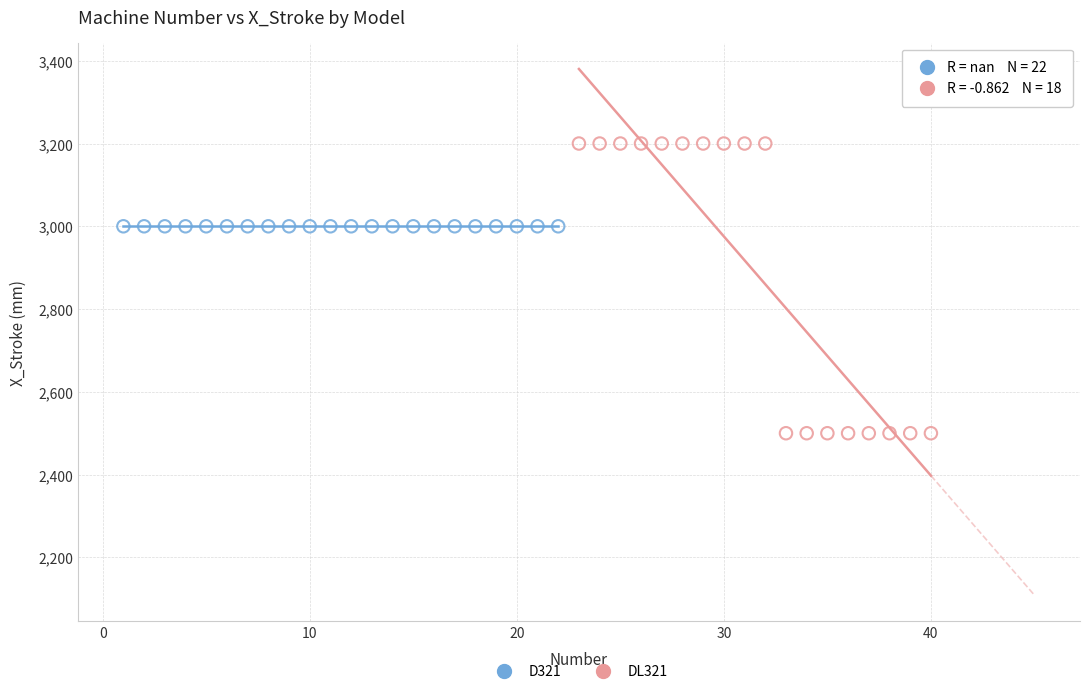

Which series contains the highest Y value?

DL321